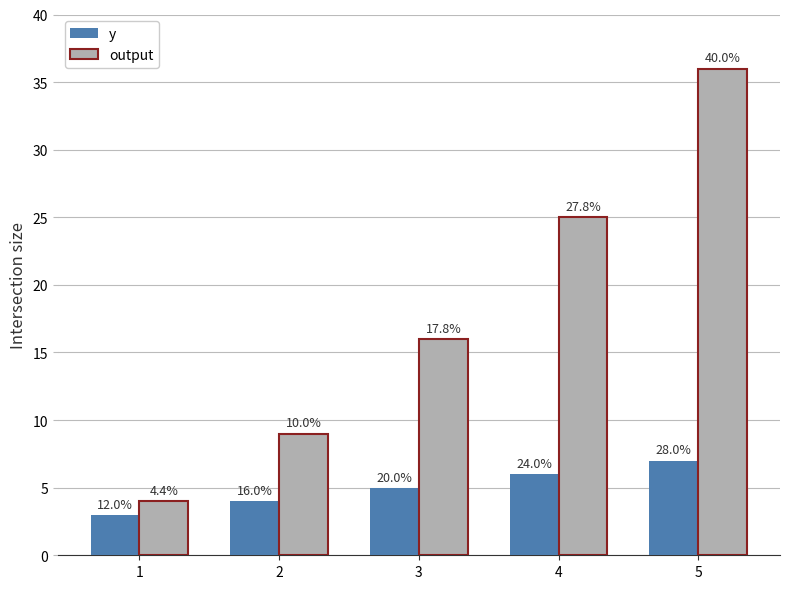

Reading left to right, what are all the values shown in this chart?

y: 1=3	2=4	3=5	4=6	5=7
output: 1=4	2=9	3=16	4=25	5=36